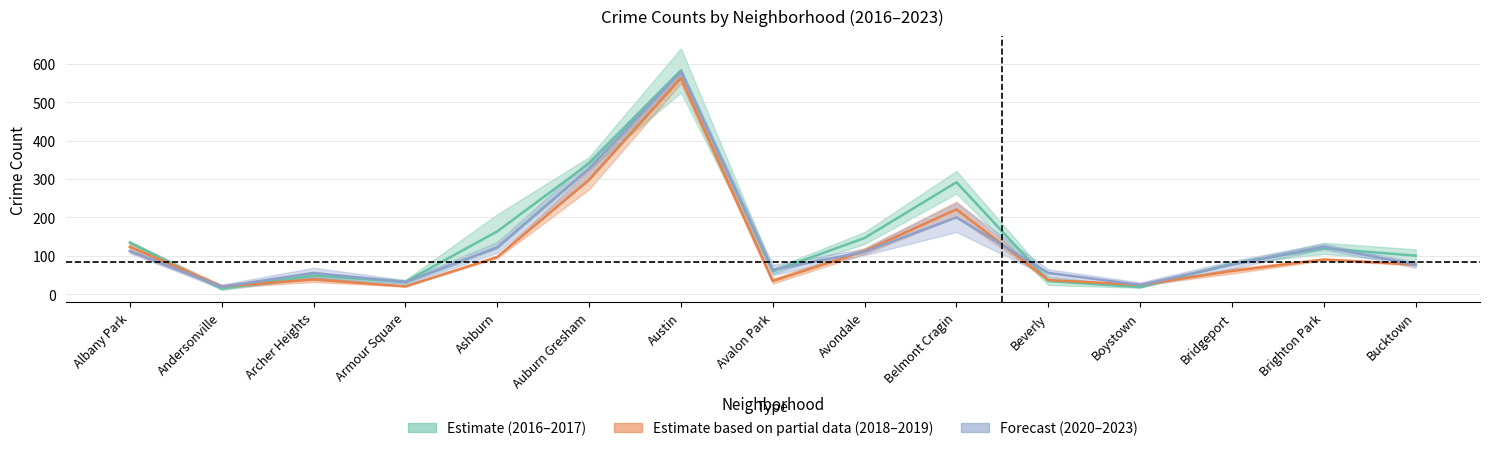

What is the total value across all series at Bucktown?

254.5